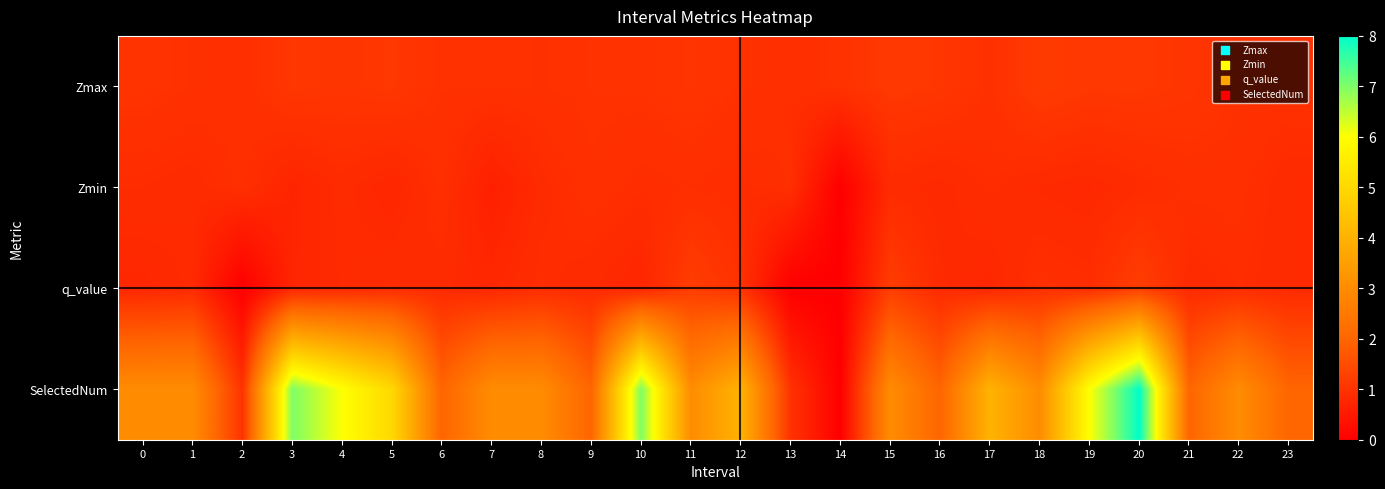

What is the total value across all series at 19?

8.8